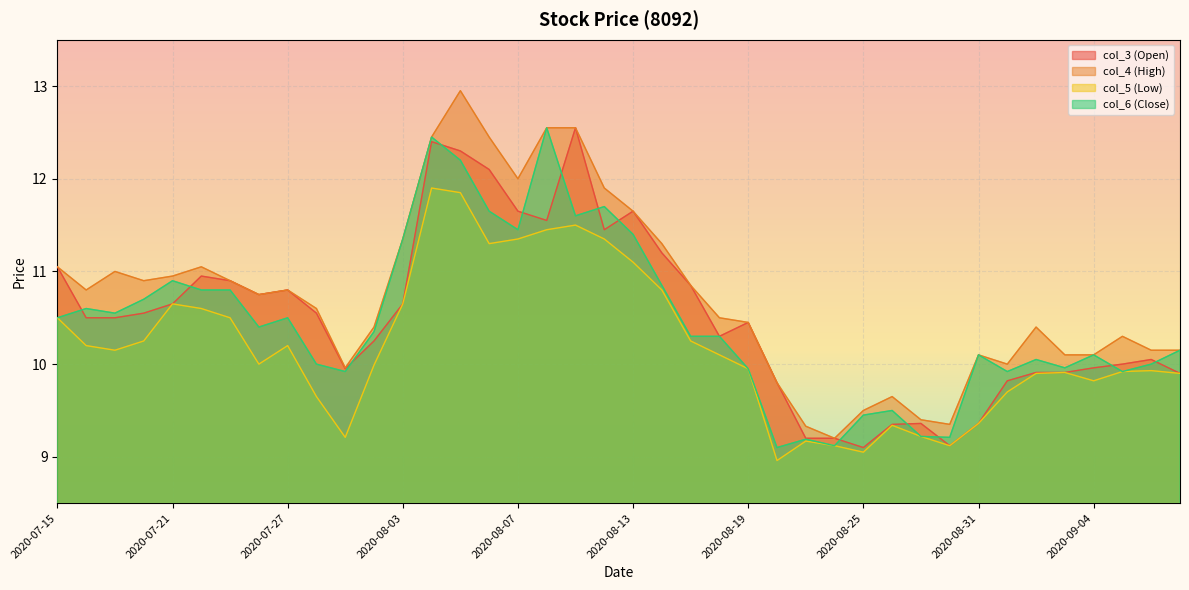

What is the minimum value shown in the chart?

9.0